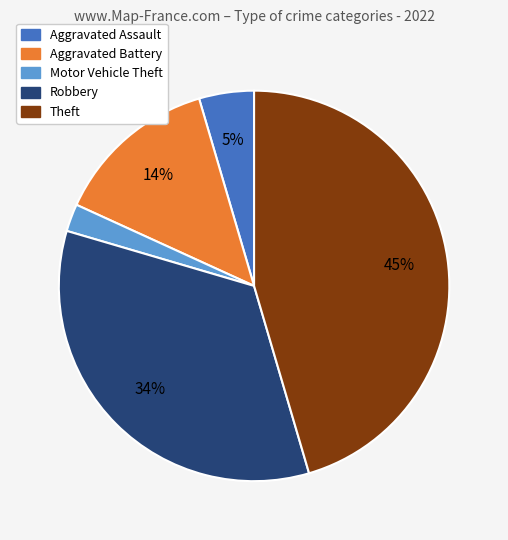

To the nearest percent, what is the difference between the largest and smallest slice percentages?

43%